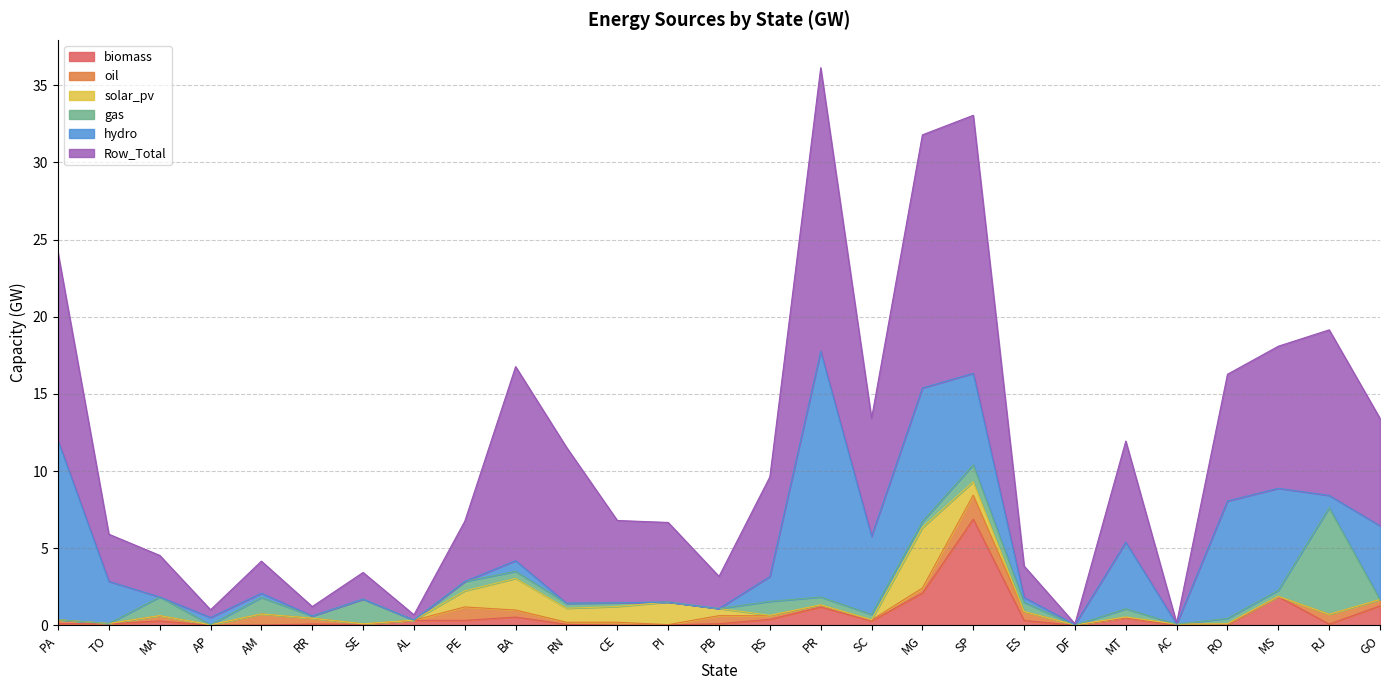

How many data points in biomass are above 0?

26